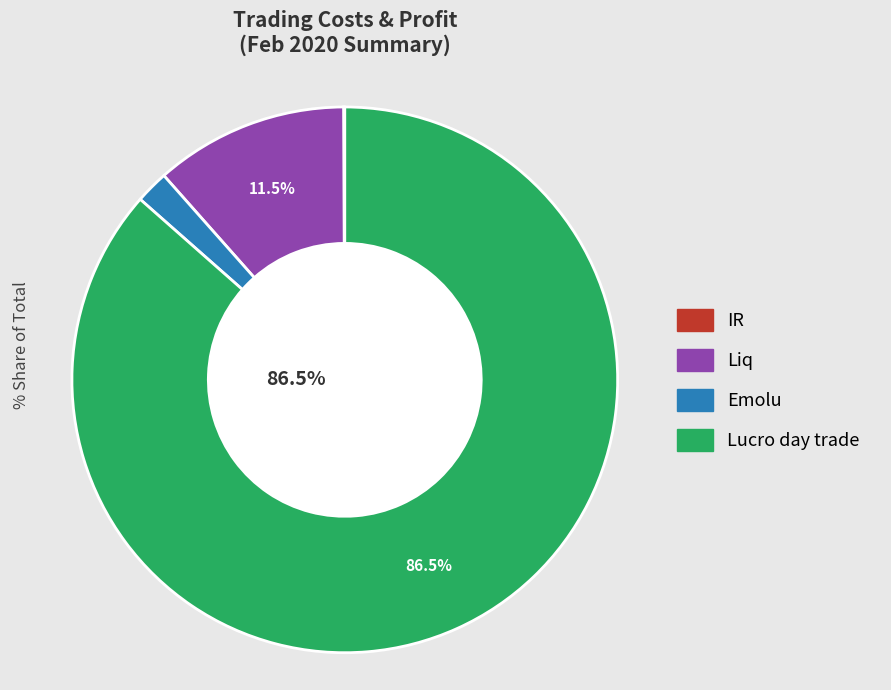

Does any single category account for the majority?

Yes